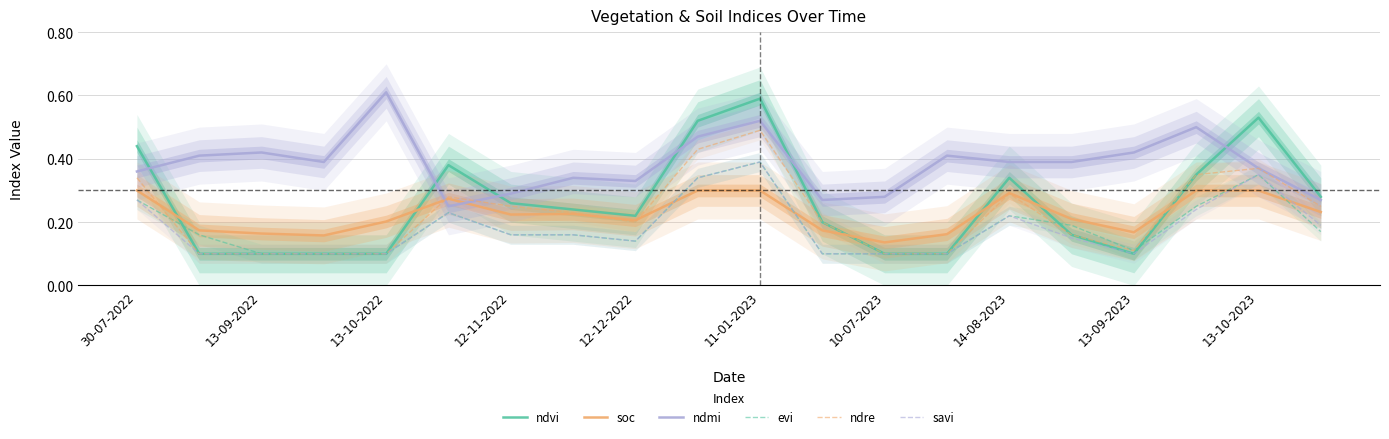

What position from the left is 17?

18